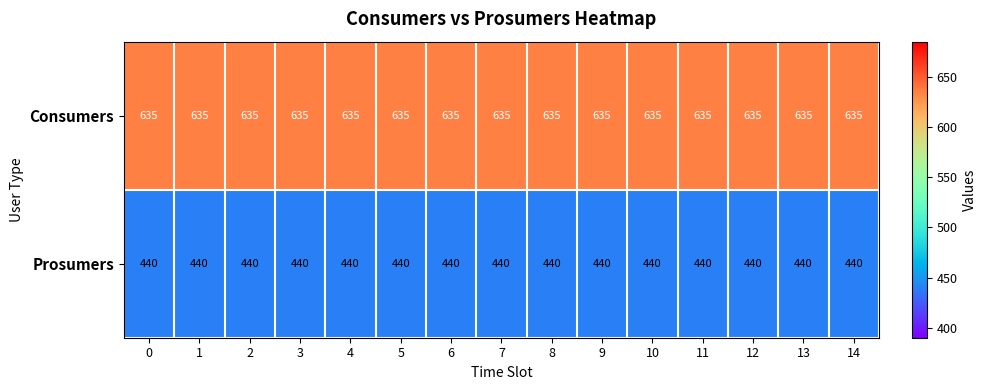

What is the maximum value for Prosumers?

440